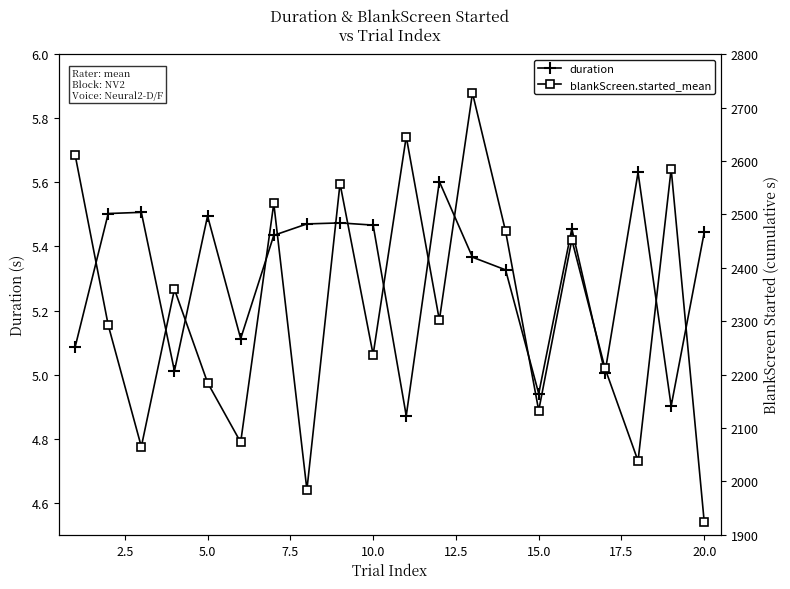

What is the minimum value for blankScreen.started_mean?

1923.1